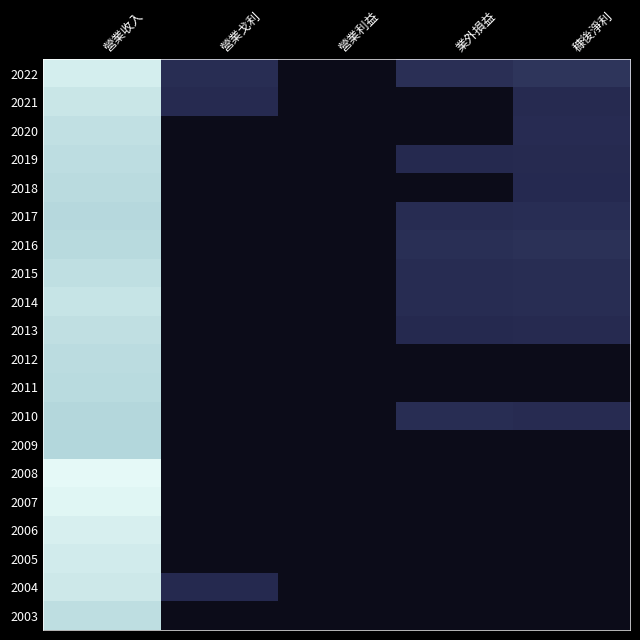

What is the spread (max minus min) of values at 營業收入?

0.5